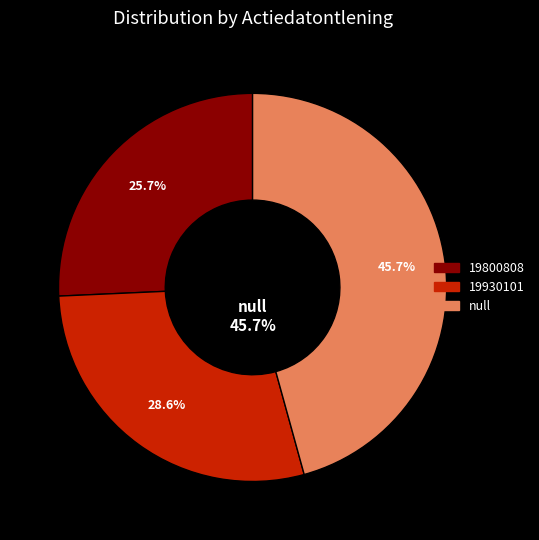

To the nearest percent, what is the difference between the largest and smallest slice percentages?

20%